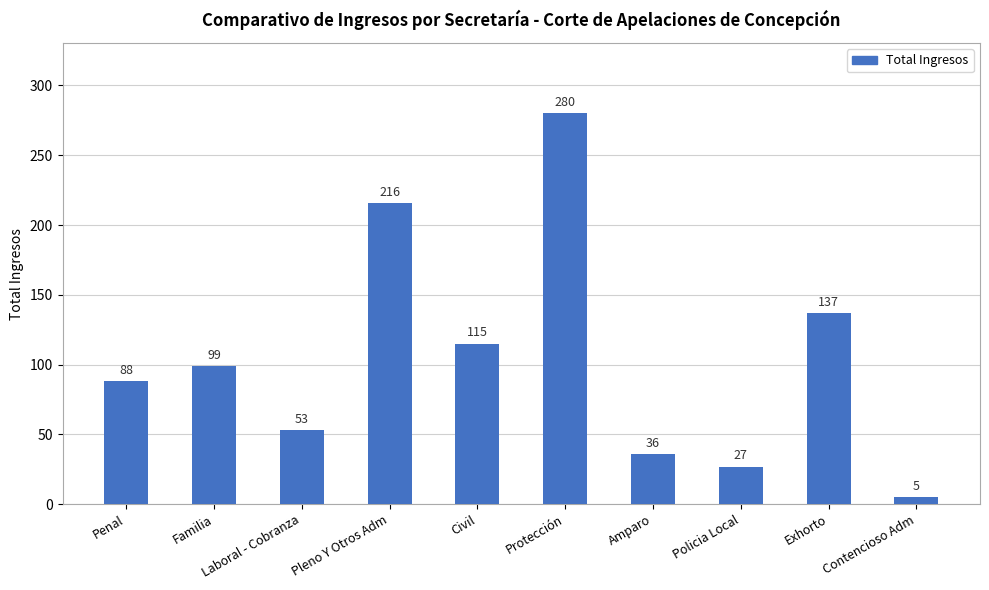

What is the value of the 6th bar from the left?

280